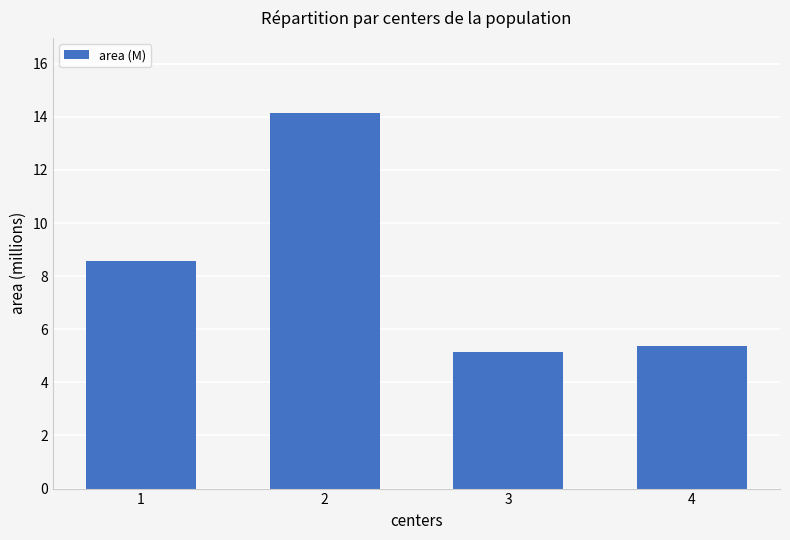

Which label corresponds to the smallest value in the chart?

3